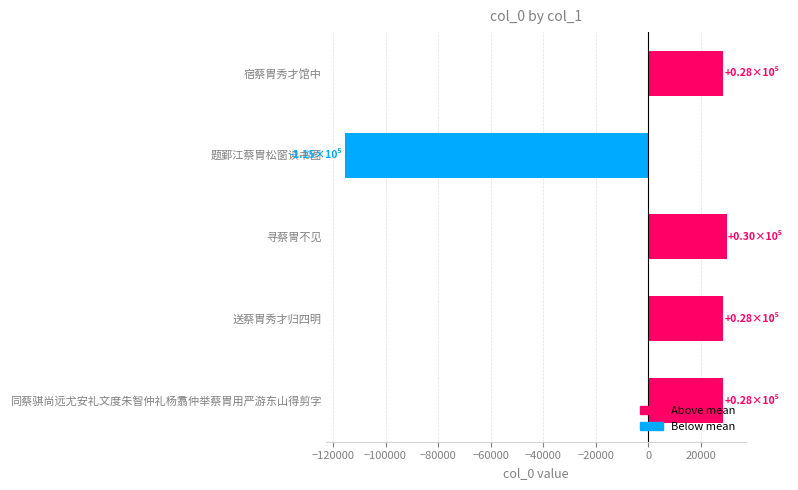

Does the chart contain stacked bars?

No